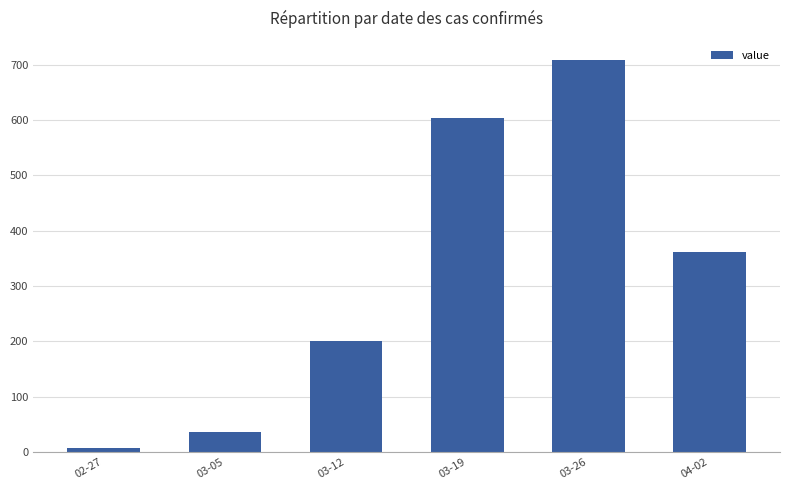

What is the ratio of the value at 04-02 to the value at 03-19?

0.6